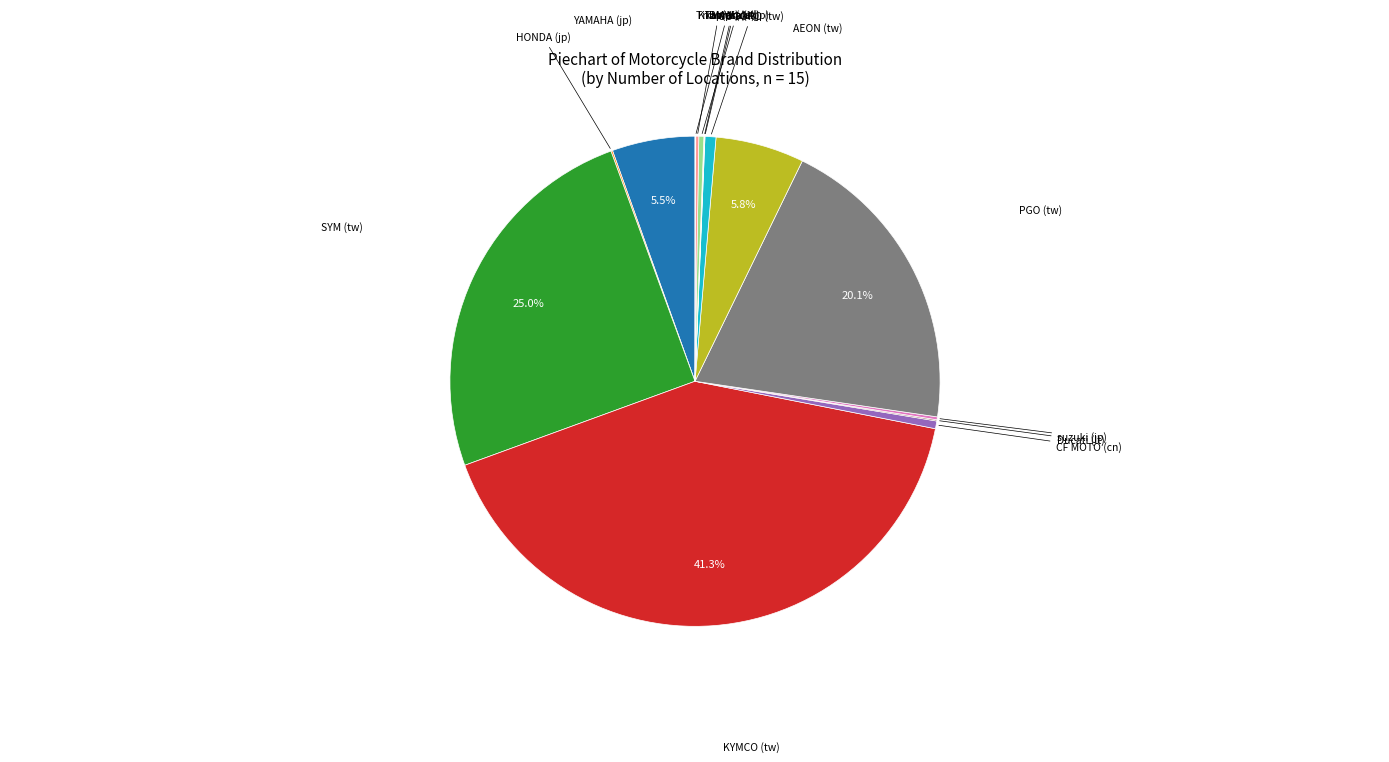

Rank the categories by value from lowest to highest.

aprilia (lt), BMW (de), Triumph (uk), Ducati (lt), HONDA (jp), suzuki (jp), KTM (at), kawasaki (jp), CF MOTO (cn), GOGORO (tw), YAMAHA (jp), AEON (tw), PGO (tw), SYM (tw), KYMCO (tw)